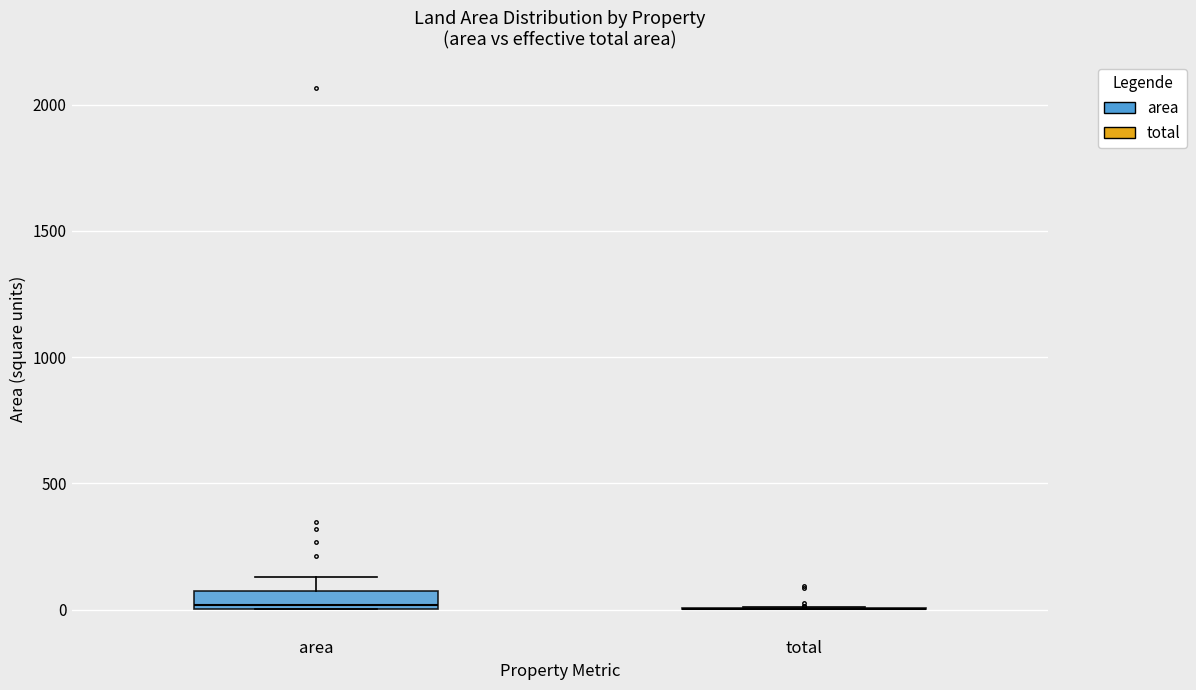

Where is the lower edge of the box for area on the y-axis? The values are not printed on the chart, so give them approximately, as read against the axis.

0